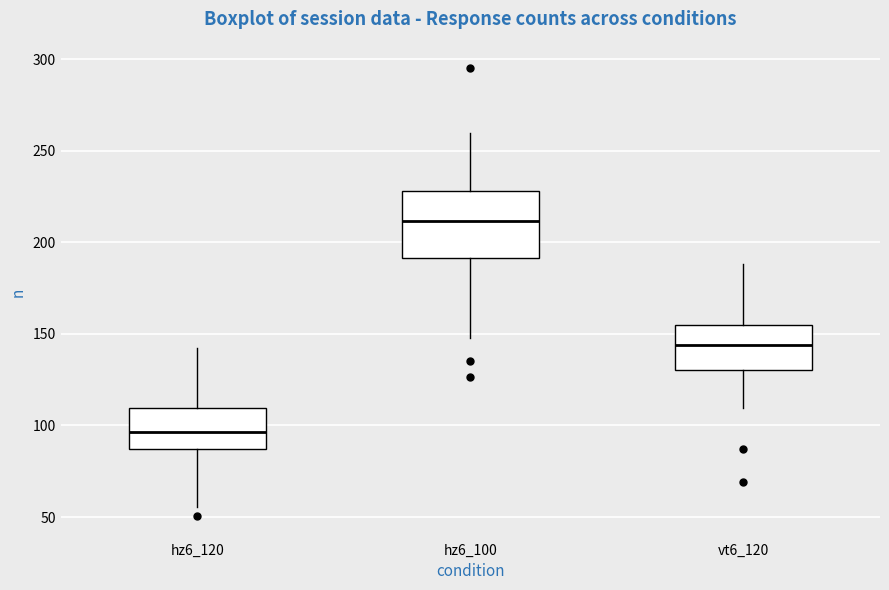

Which box has the highest median line?

hz6_100